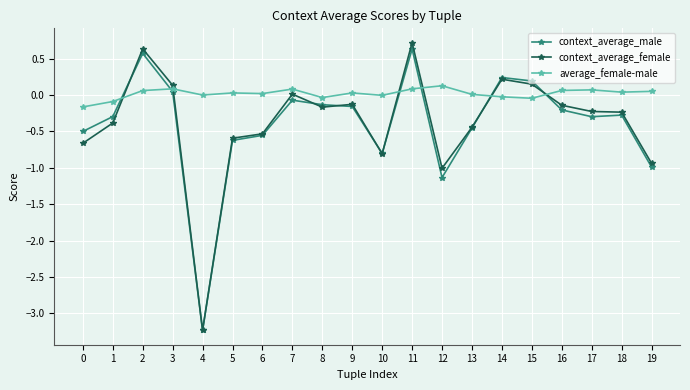

The context_average_male series shows -0.3 at 1. True or false?

True